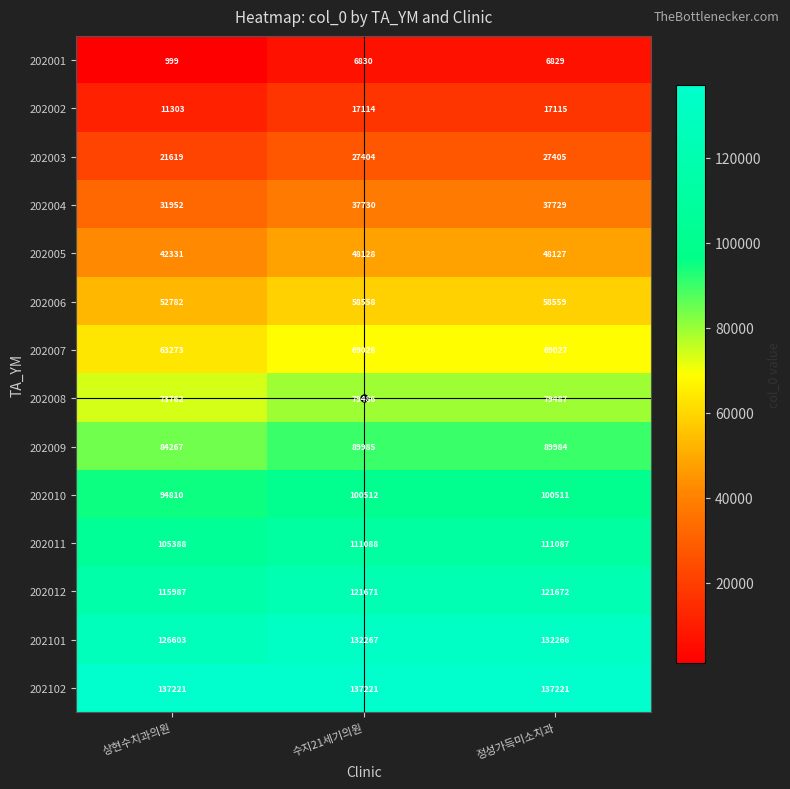

What is the difference between the maximum and minimum values in the 202012 series?

5685